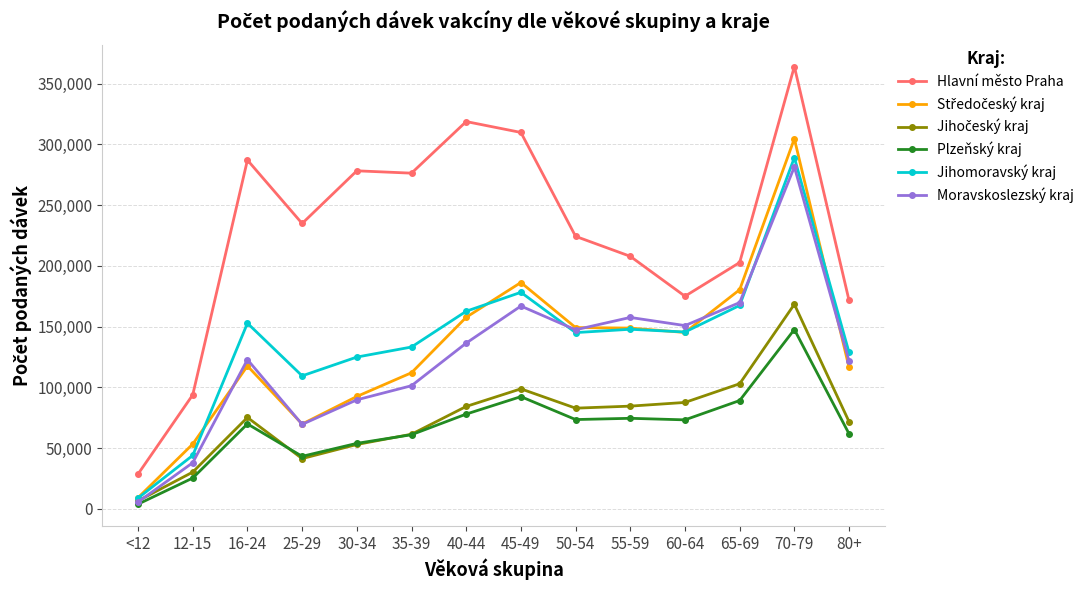

Which series has the largest range (max minus min)?

Hlavní město Praha